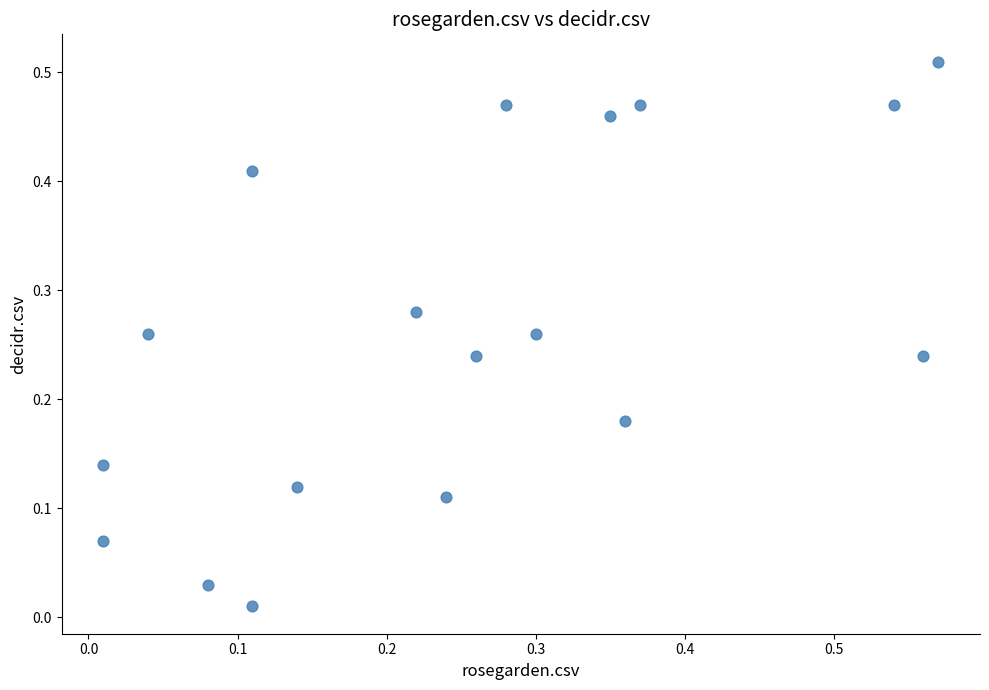

What is the range of X values (max minus min)?

0.6